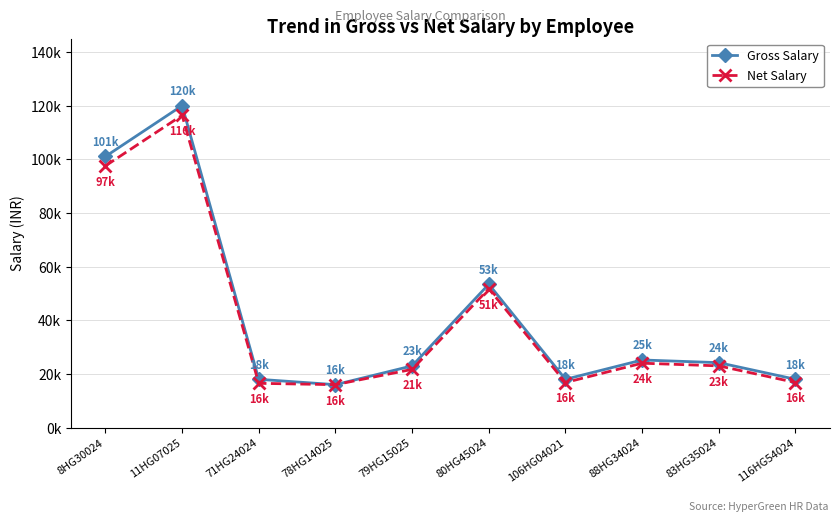

Does the chart have visible grid lines?

Yes